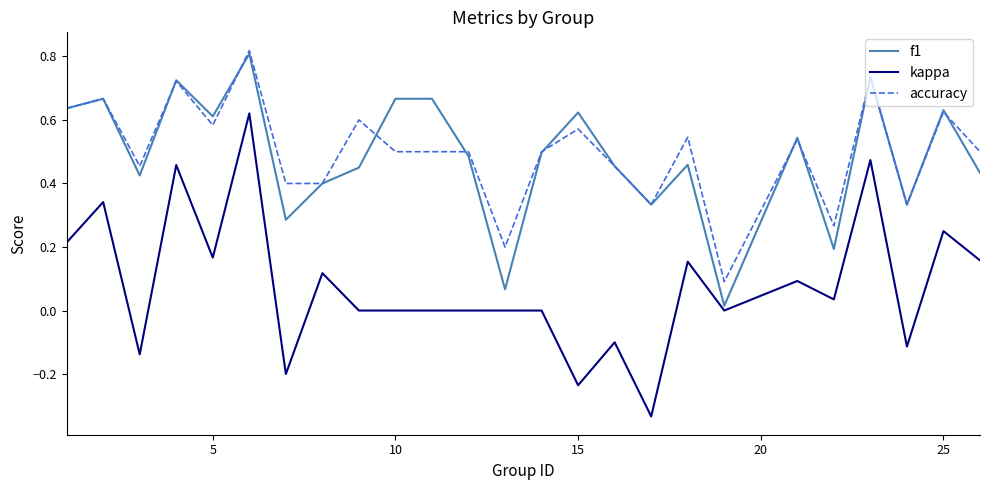

What are all the series names shown in the legend?

f1, kappa, accuracy